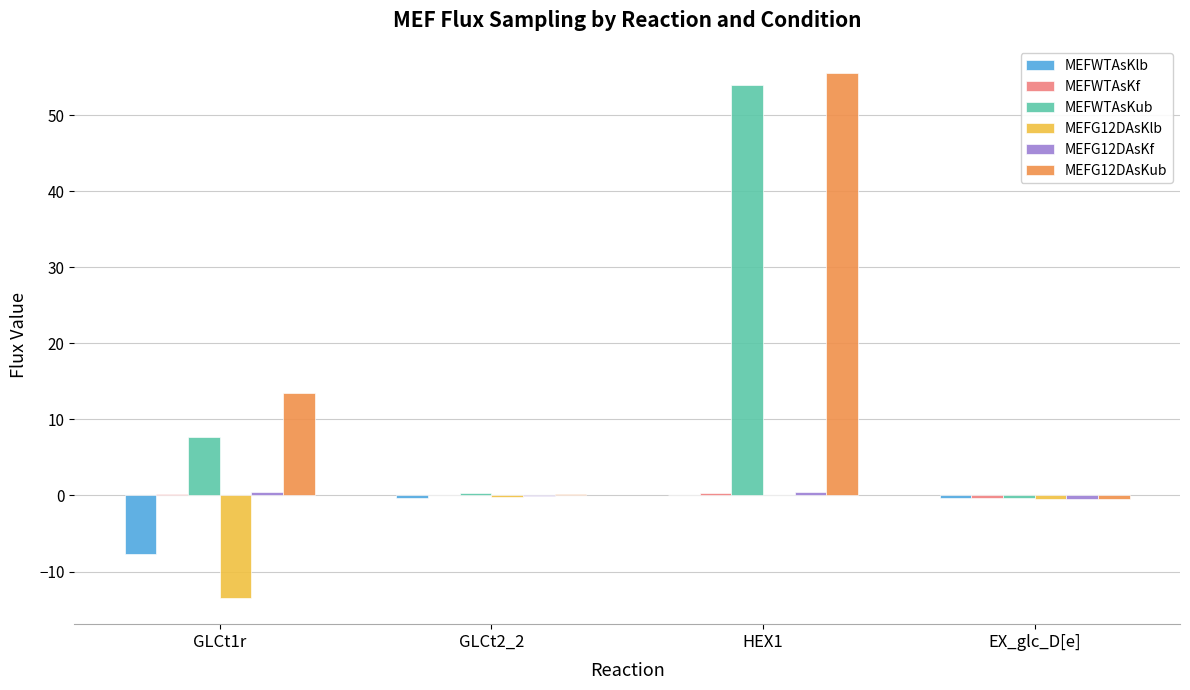

What is the greatest value displayed?

55.6